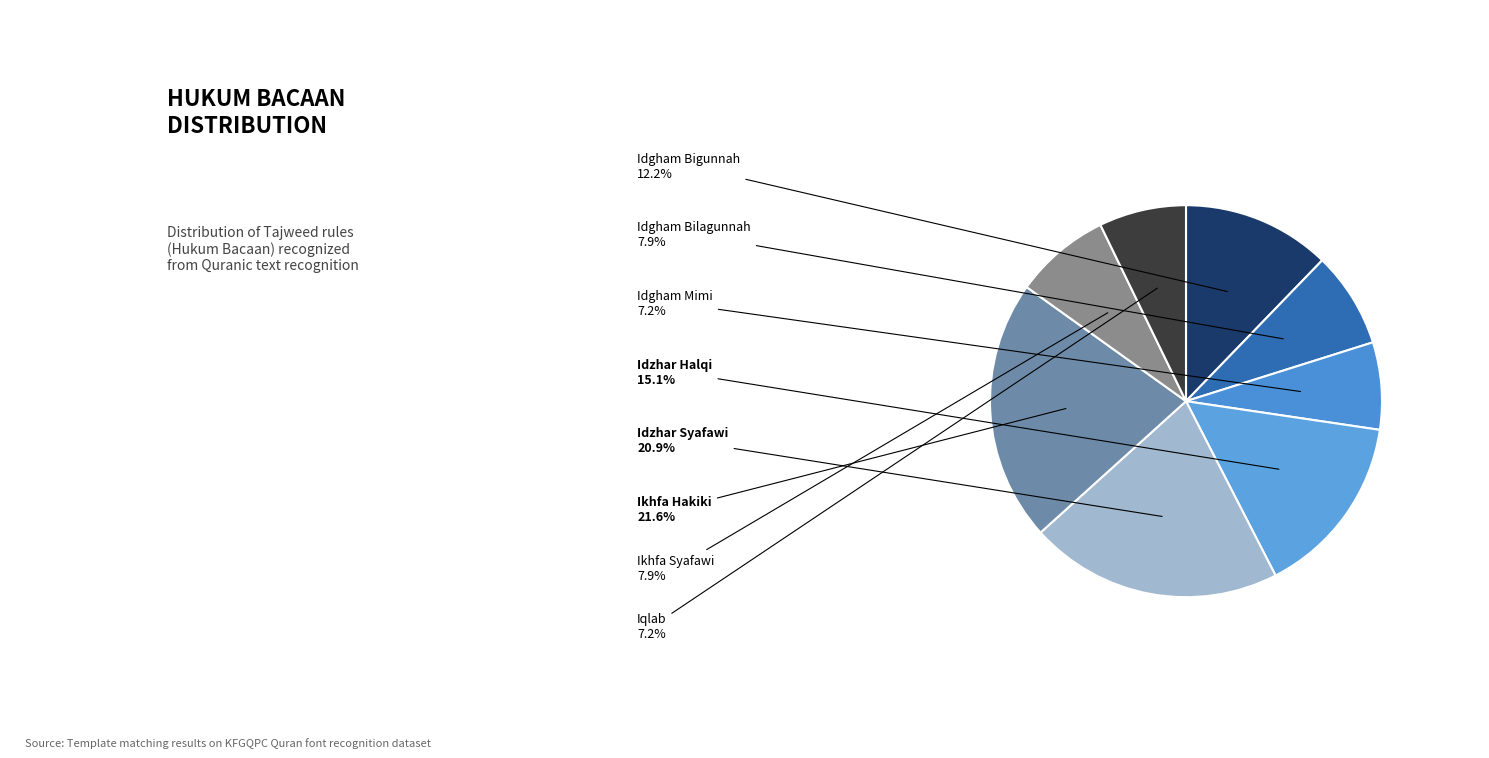

Rank the categories by value from highest to lowest.

Ikhfa Hakiki, Idzhar Syafawi, Idzhar Halqi, Idgham Bigunnah, Idgham Bilagunnah, Ikhfa Syafawi, Idgham Mimi, Iqlab